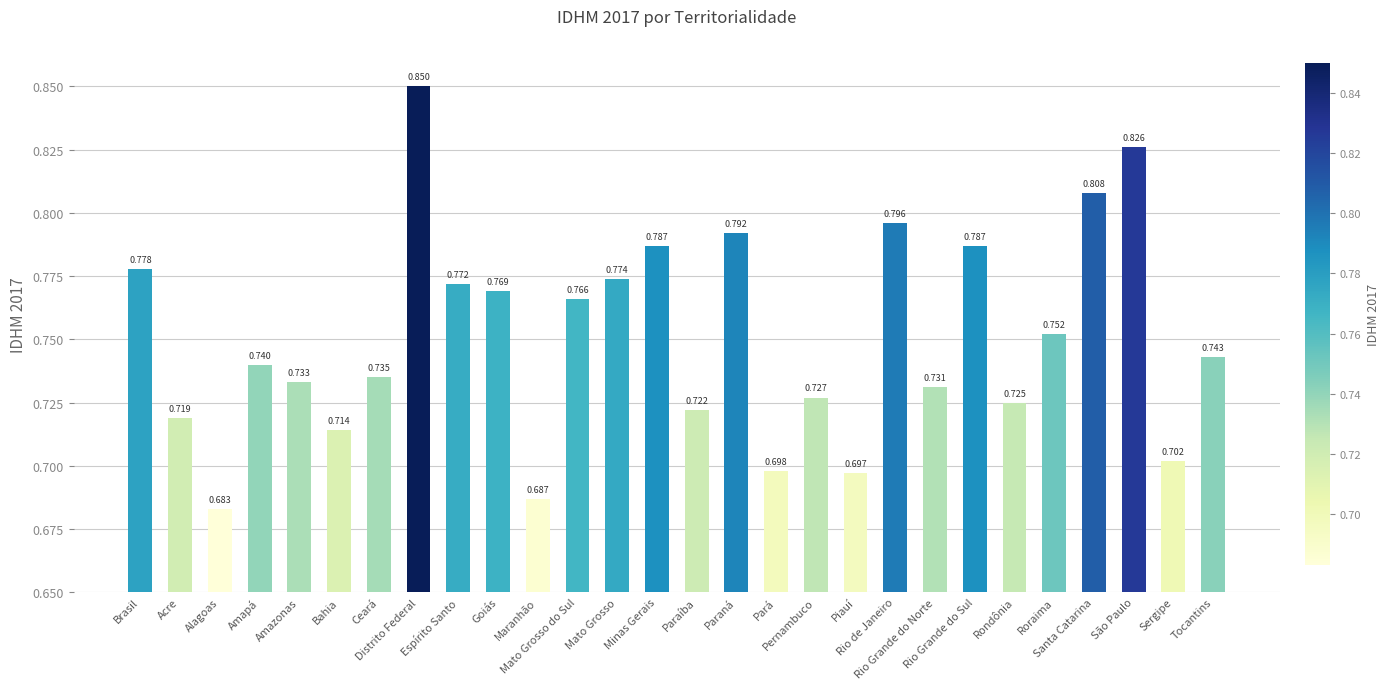

How many bars are there in total?

28